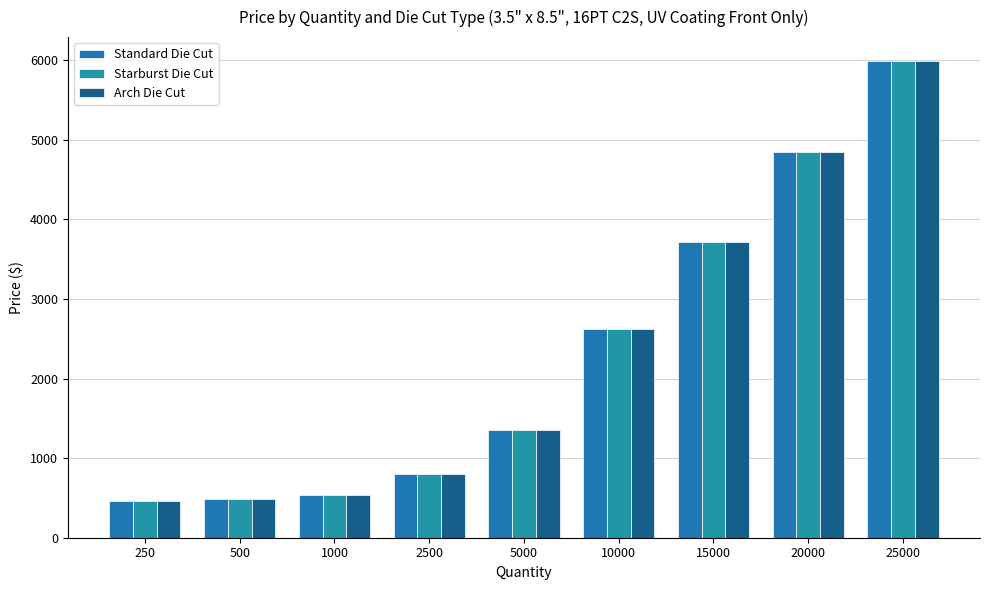

Is the value of Arch Die Cut at 500 greater than the value of Standard Die Cut at 15000?

No